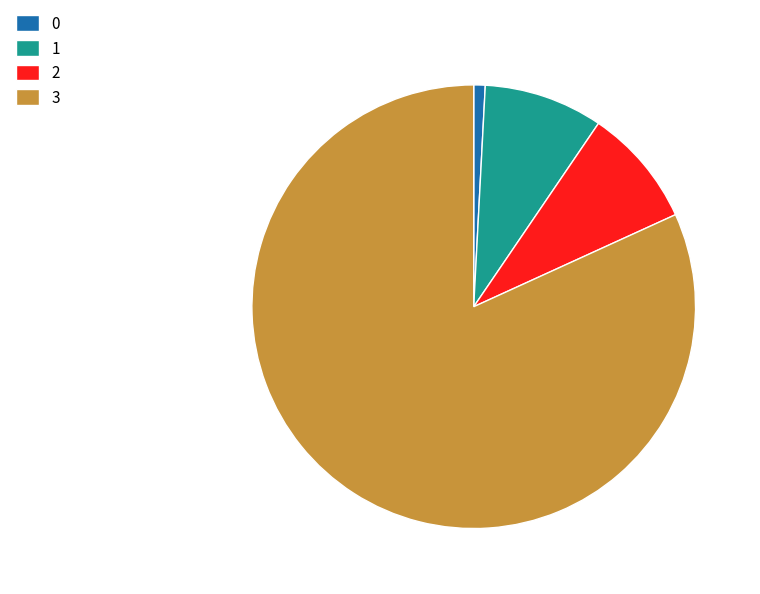

How many slices are in this pie chart?

4